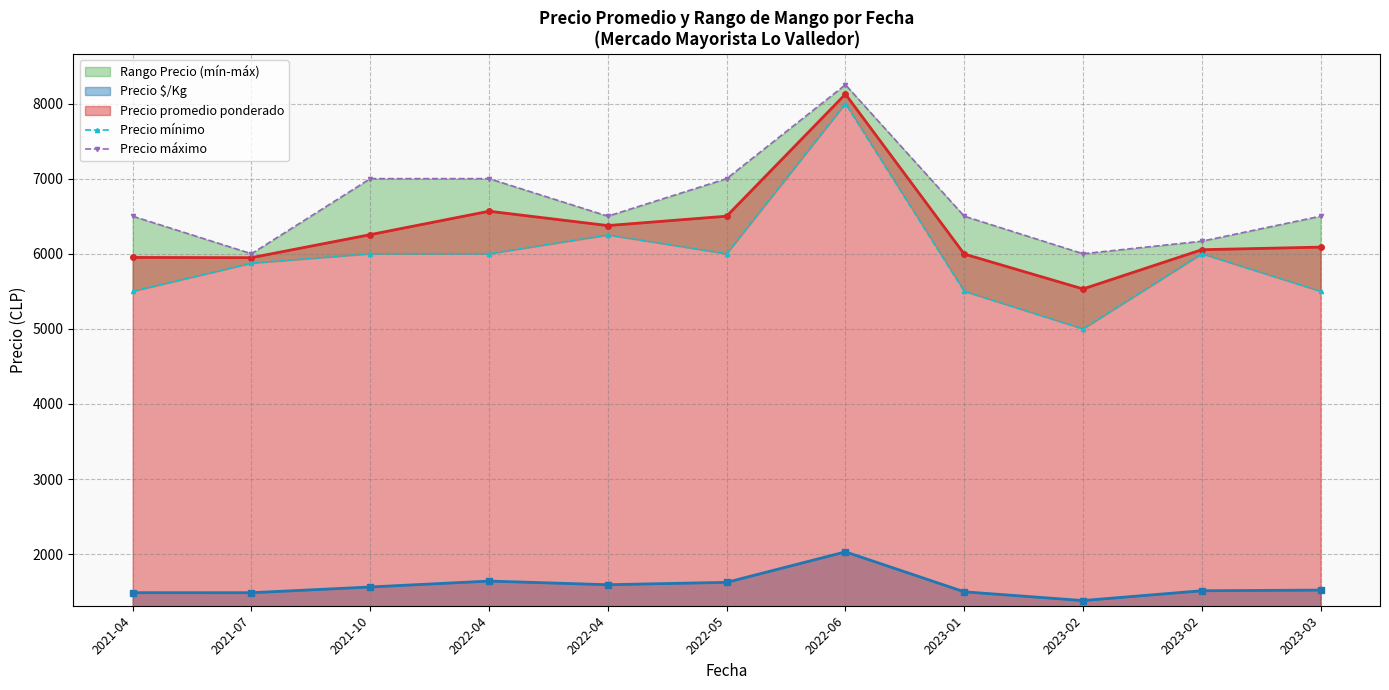

True or false: Precio máximo has more than 0 interior local peaks.

True